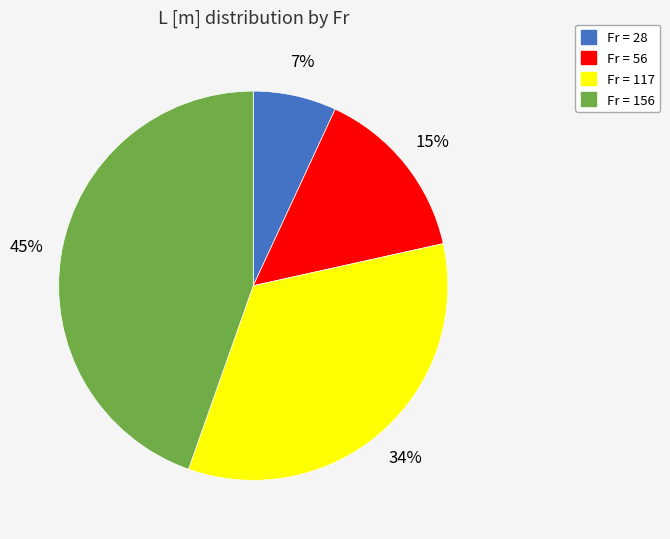

To the nearest percent, what is the average slice percentage?

25%